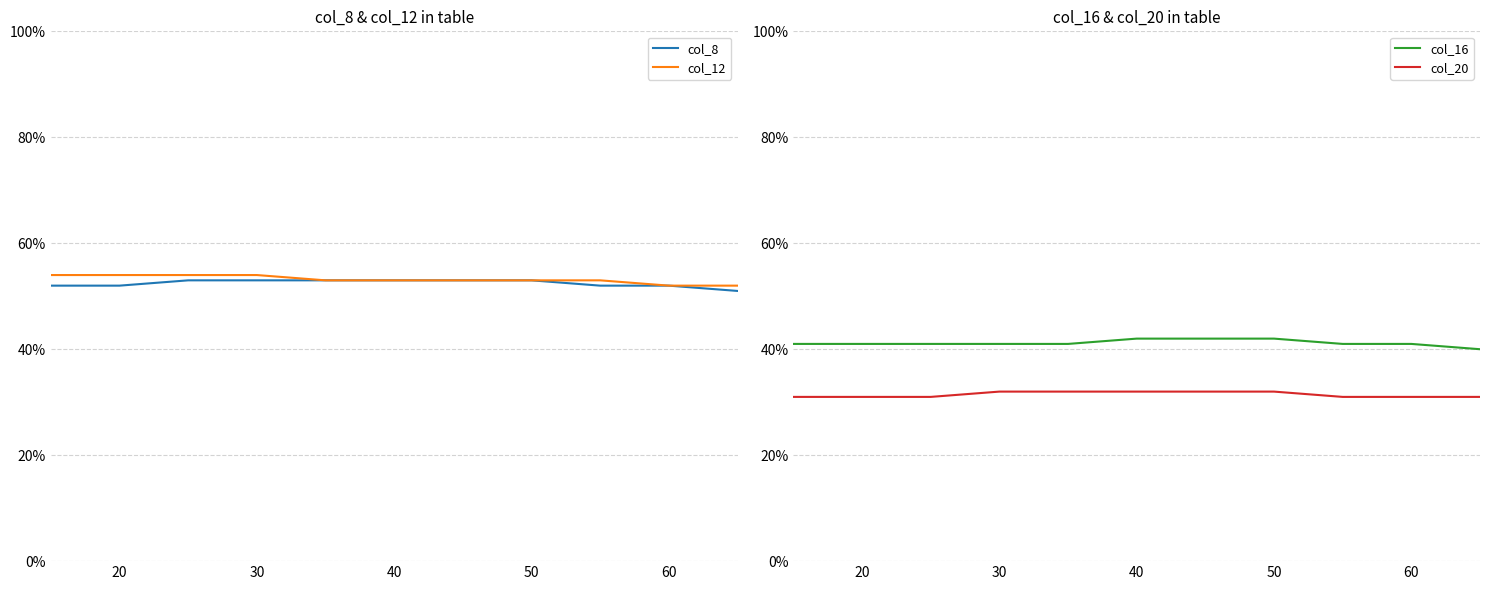

At which category is the sum across all series the highest?

30